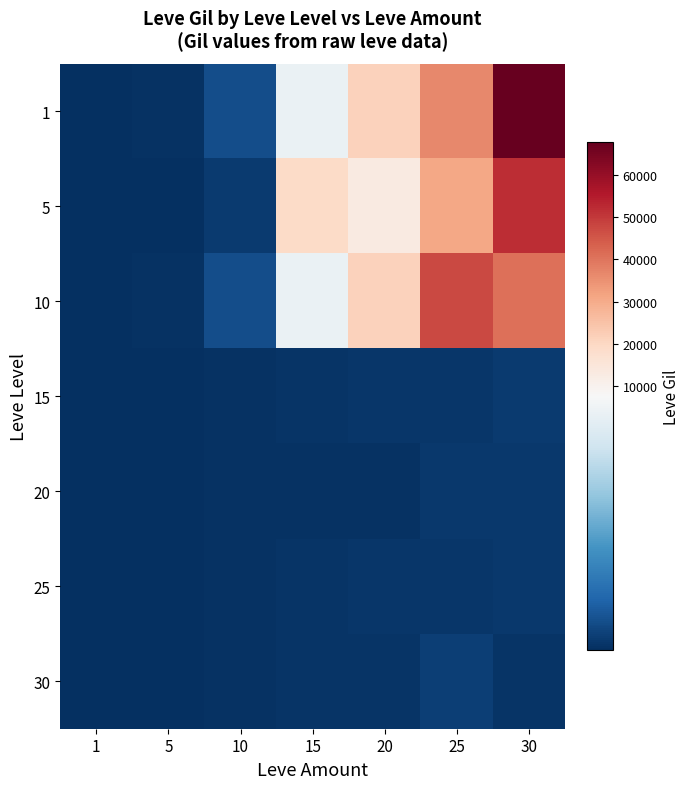

List the series in order of their peak value, highest first.

1, 5, 10, 30, 15, 20, 25